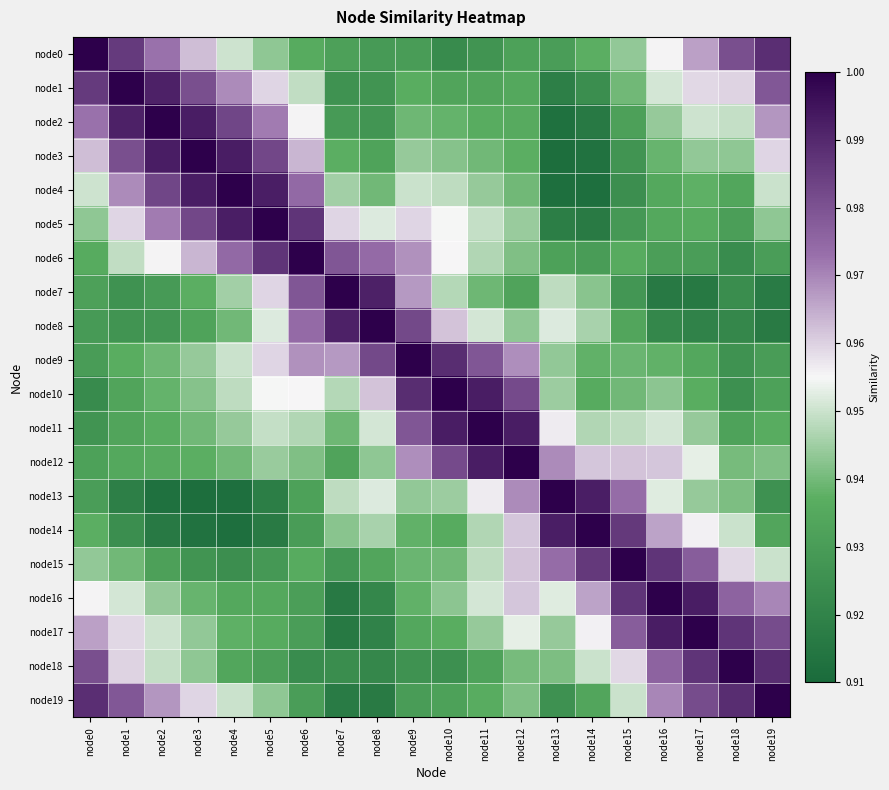

At how many categories does at least one series exceed 0?

20